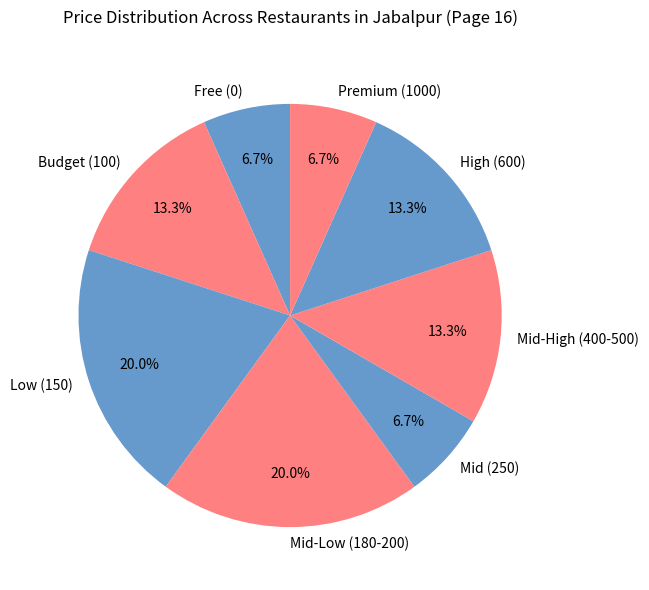

Which has a higher value, Mid-High (400-500) or Free (0)?

Mid-High (400-500)